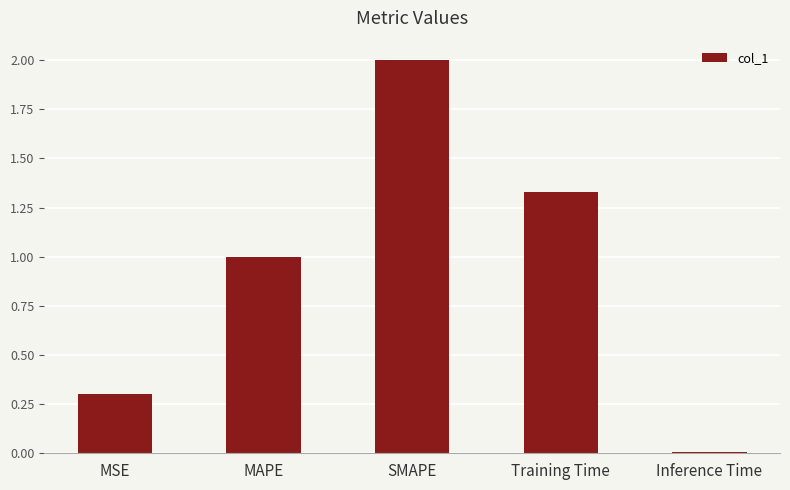

What is the maximum value shown in the chart?

2.0